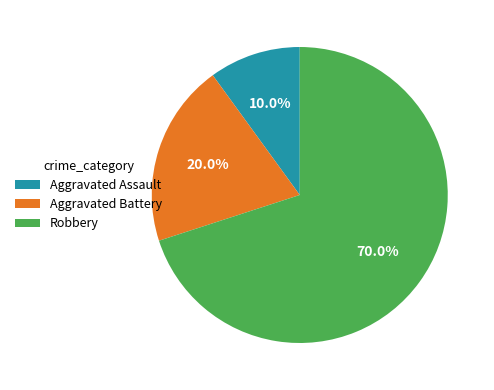

Which has a higher value, Aggravated Assault or Robbery?

Robbery